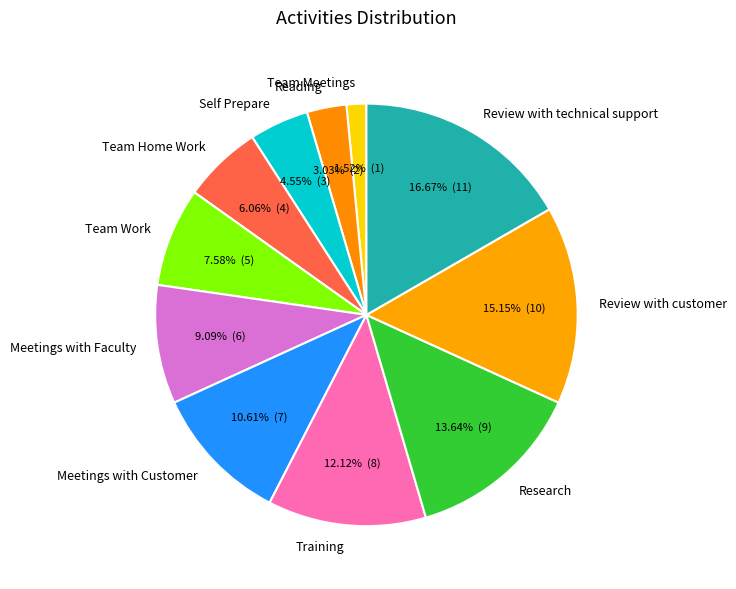

What is the ratio of the value at Reading to the value at Team Work?

0.4